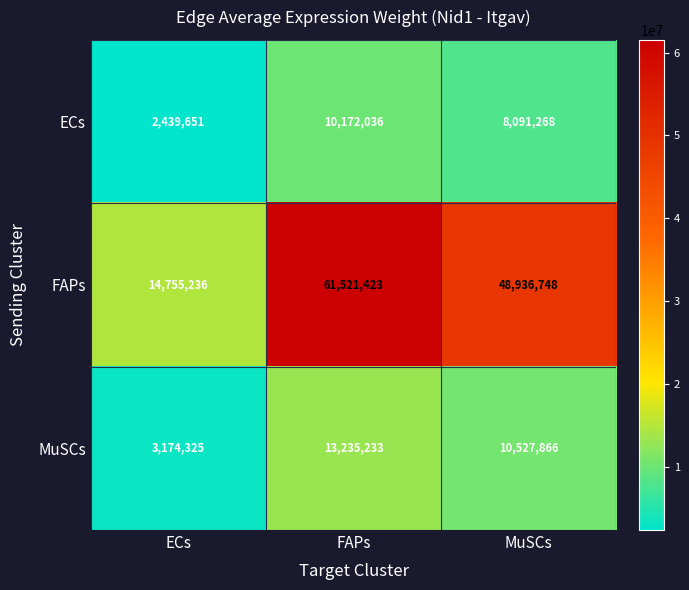

At which label does ECs first exceed 8091268?

FAPs